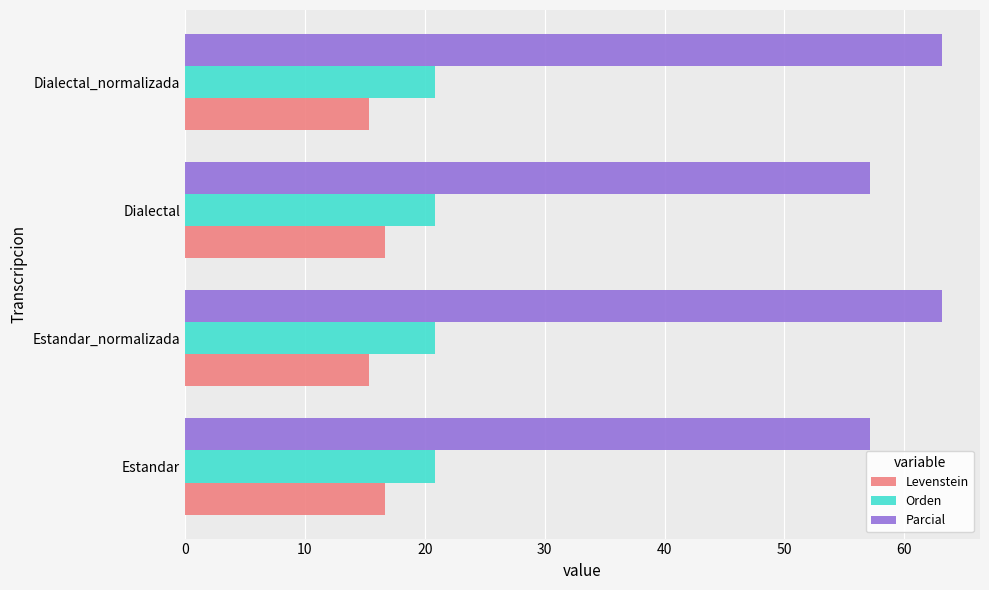

Count the number of data series in this chart.

3